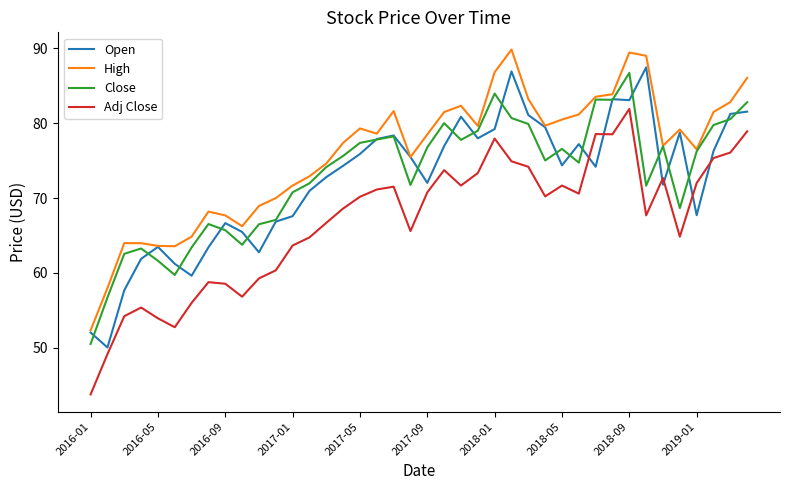

What is the lowest value of the Open series?

50.0